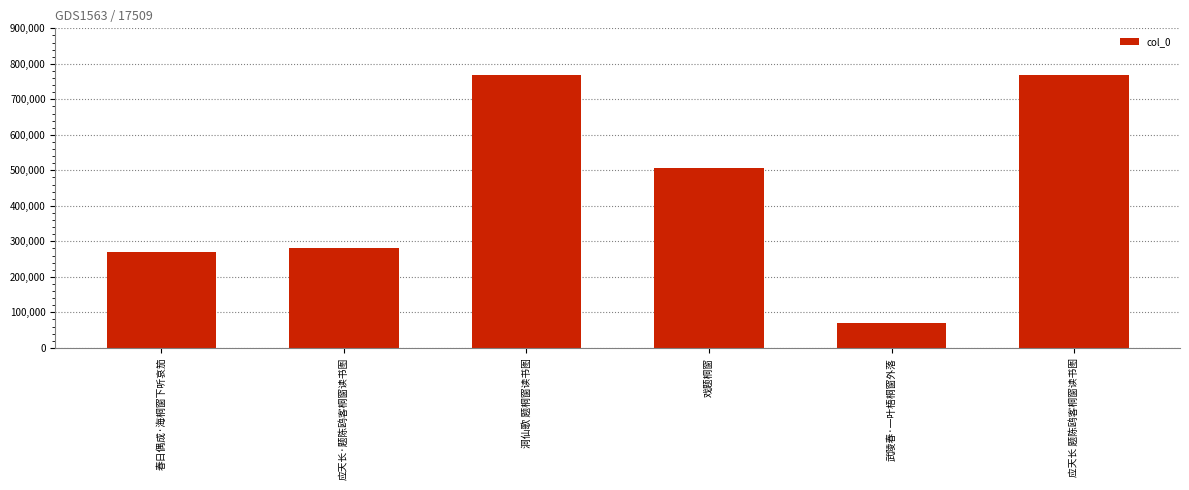

What is the value of the 6th bar from the left?

768093